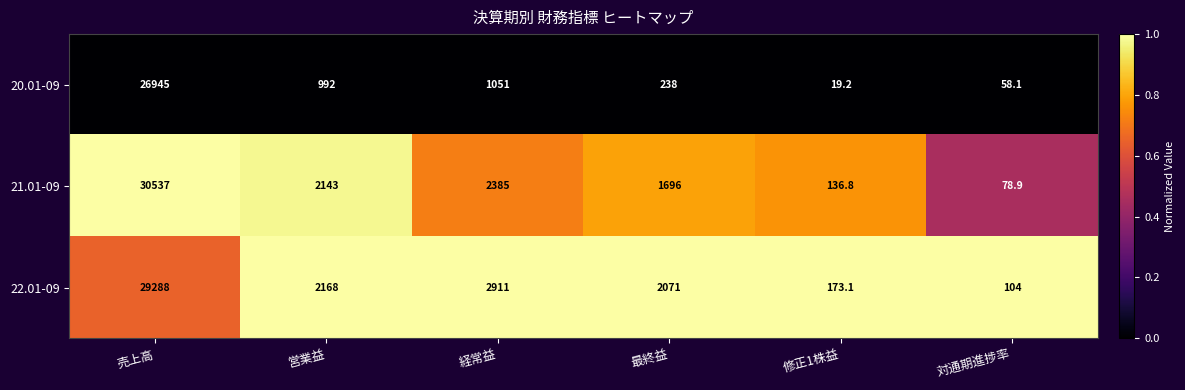

Rank the series at 営業益 from lowest to highest value.

20.01-09, 21.01-09, 22.01-09